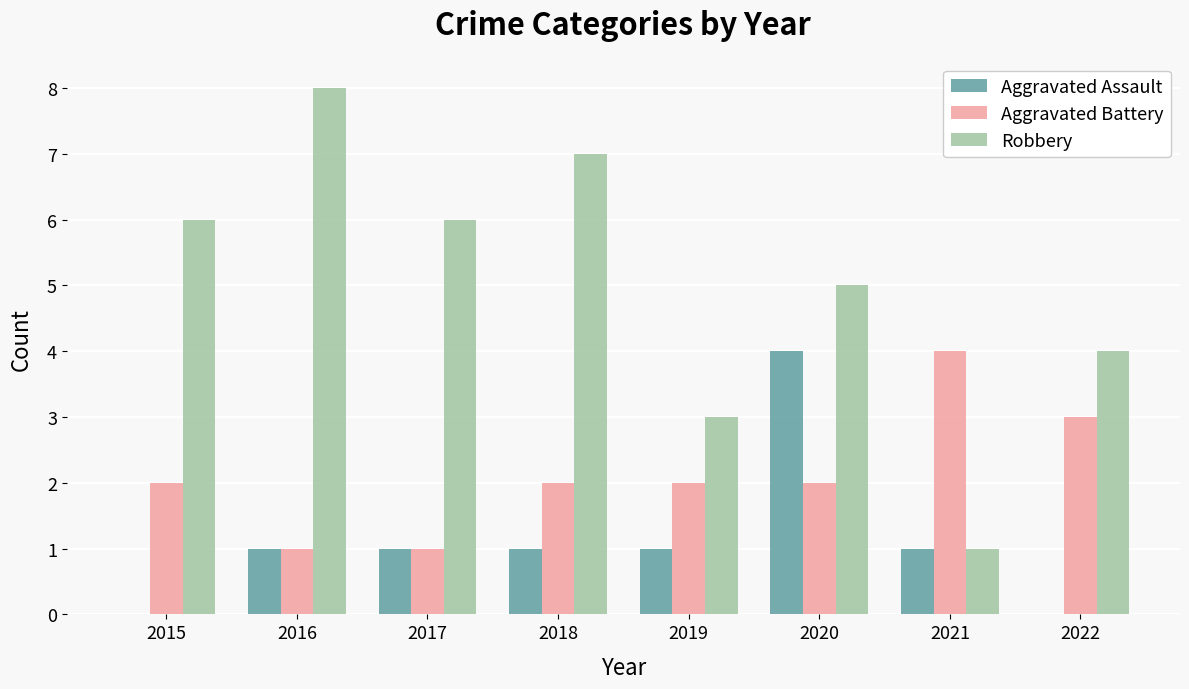

What is the maximum value for Robbery?

8